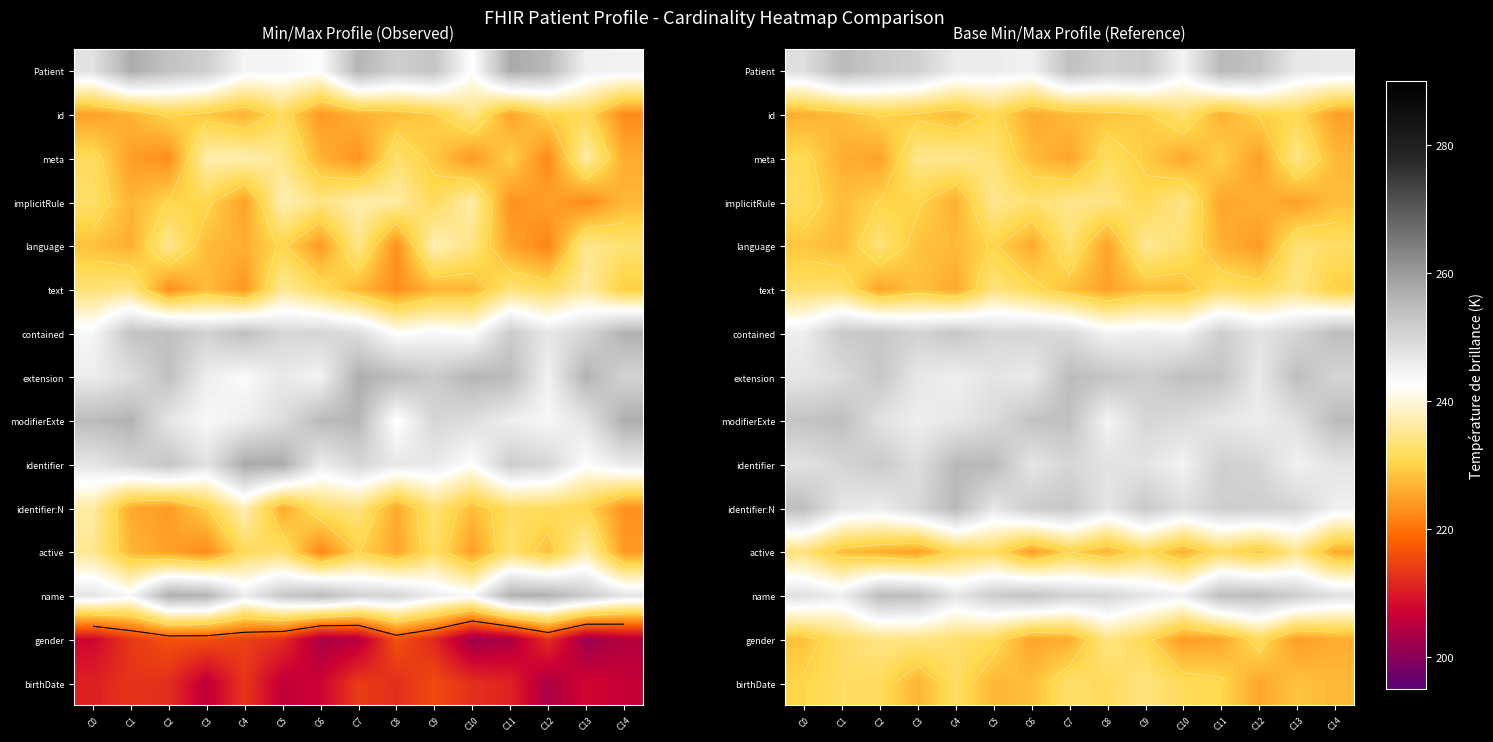

What is the total value across all series at C6?

3570.0